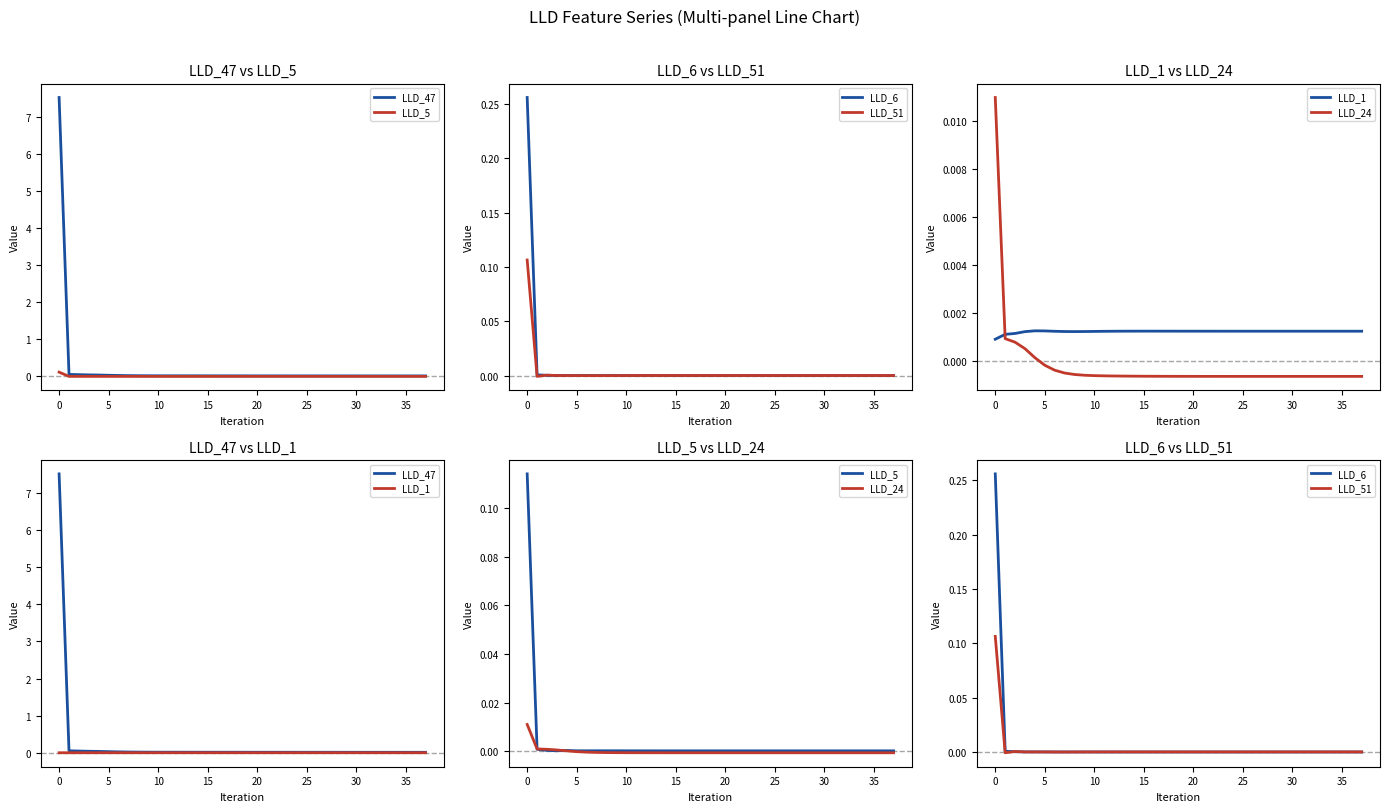

What is the maximum value shown in the chart?

7.5